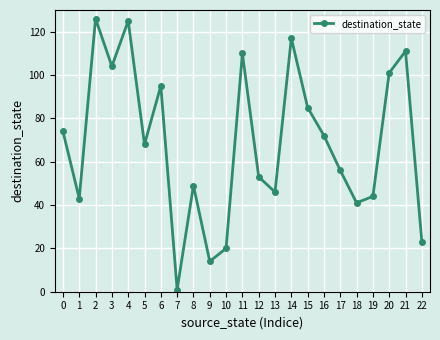

Is it true that the value at 4 is 125?

True